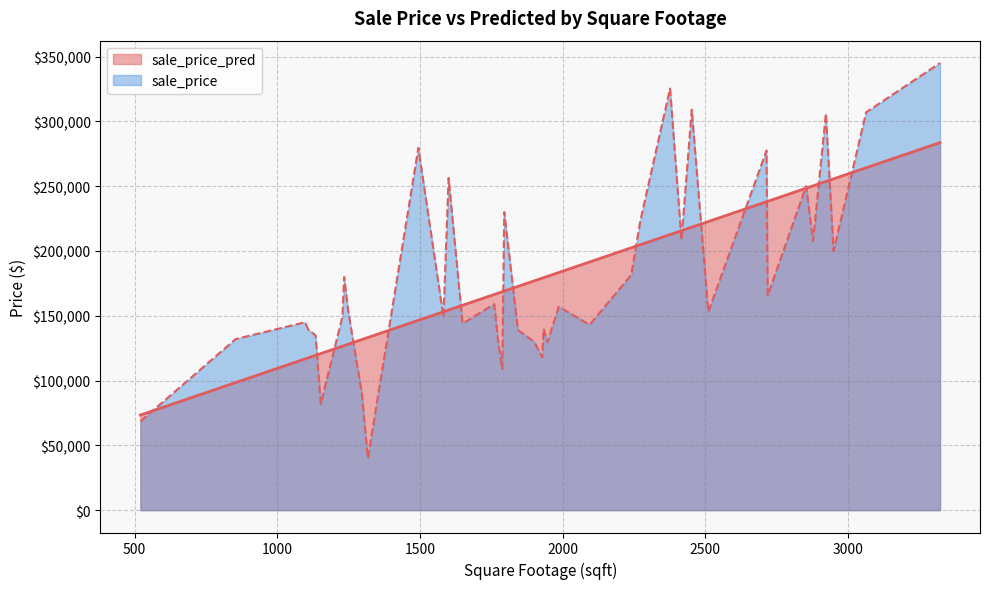

List the series in order of their overall mean, highest first.

sale_price, sale_price_pred